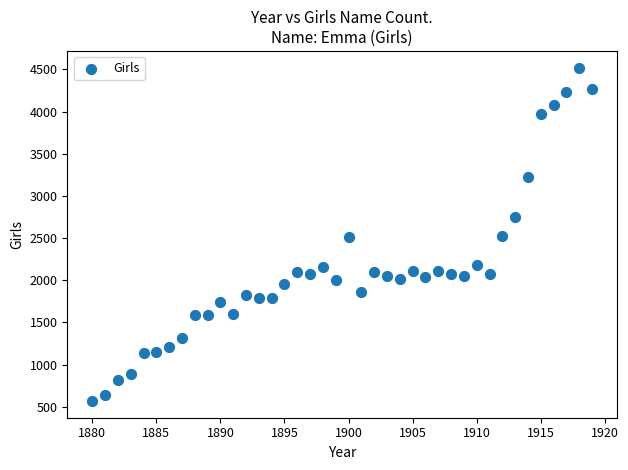

What is the range of X values (max minus min)?

39